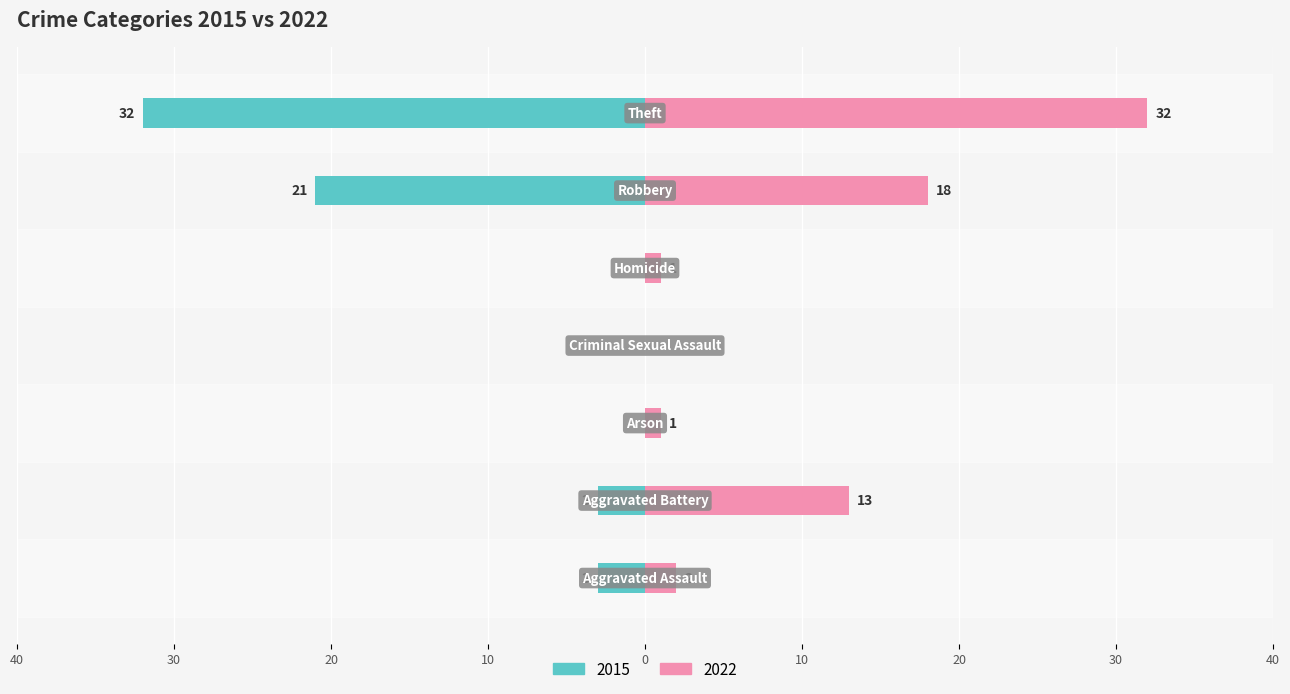

How many bars are there in each group?

2